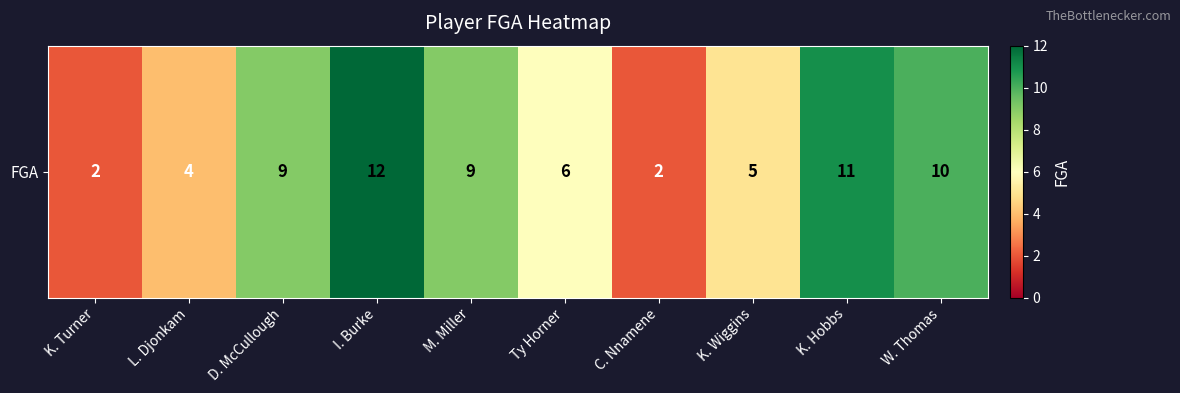

Reading left to right, list all the values displayed in this chart.

2	4	9	12	9	6	2	5	11	10